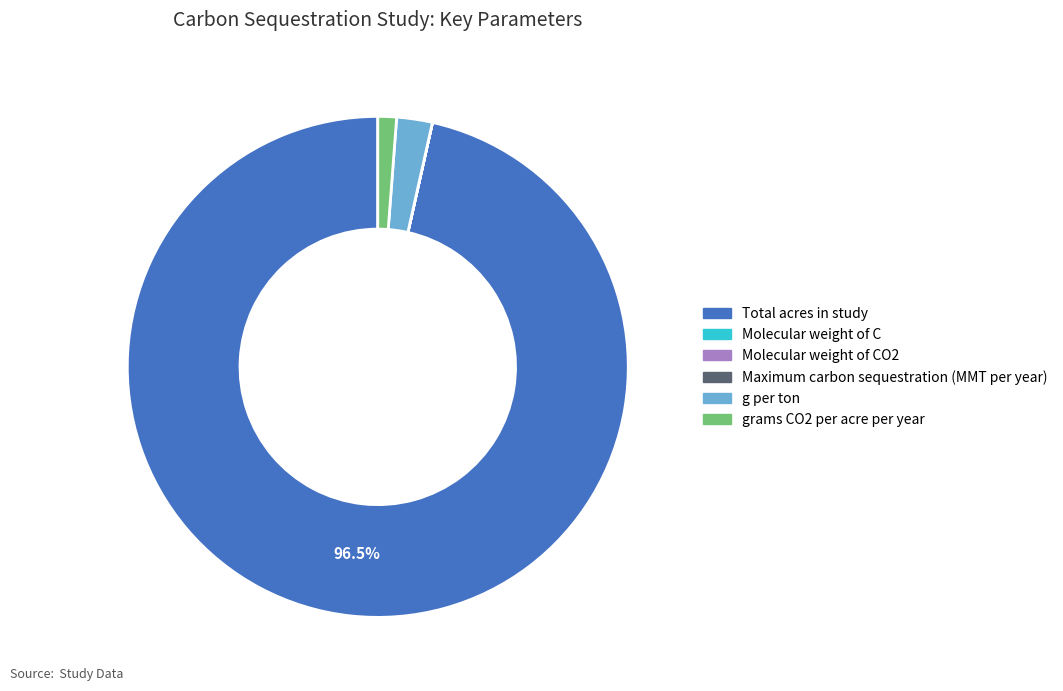

Does any single category account for the majority?

Yes